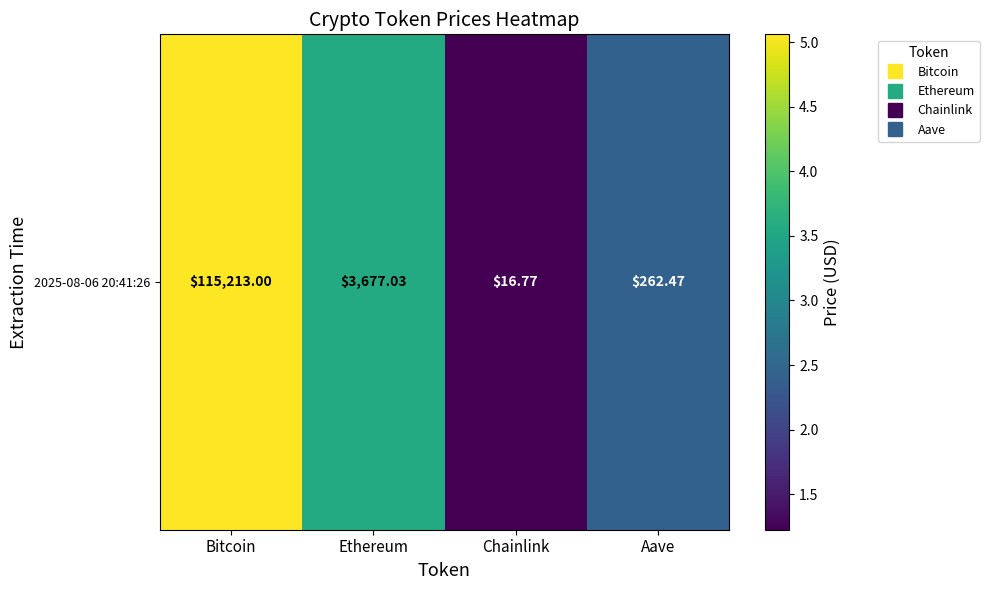

The value at Aave is 3.6. True or false?

False